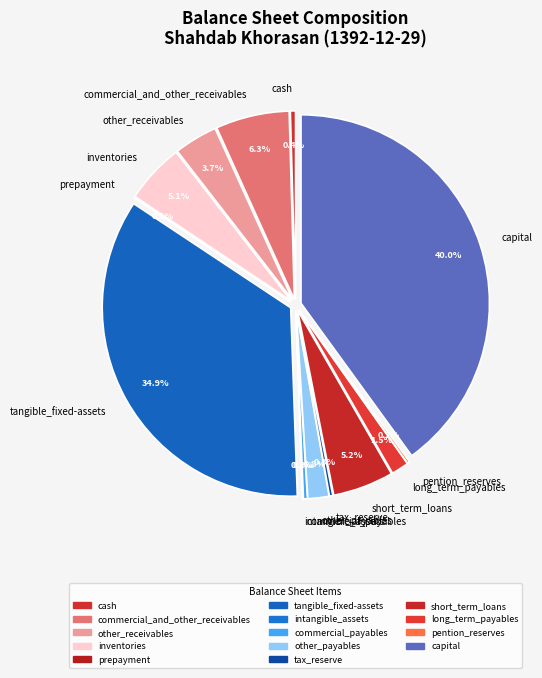

Is the sum of other_receivables and intangible_assets greater than half?

No